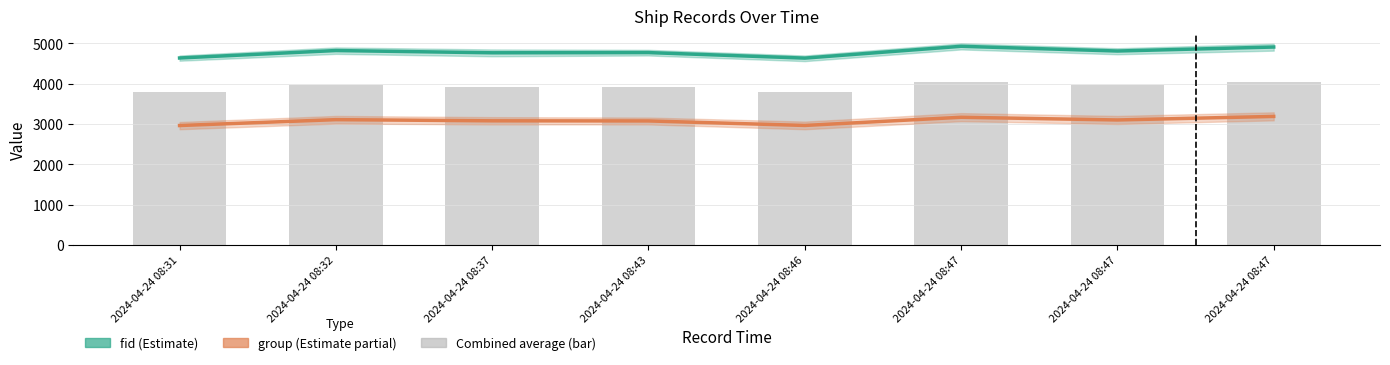

True or false: group (Estimate partial) has a value of 2964 at 2024-04-24 08:46.

True